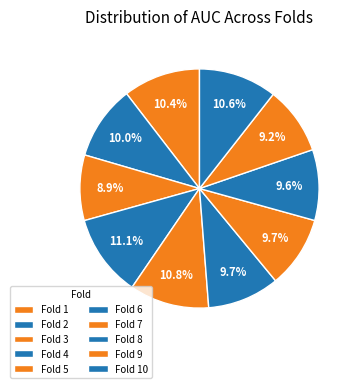

To the nearest percent, what percentage of the pie is Fold 8?

10%